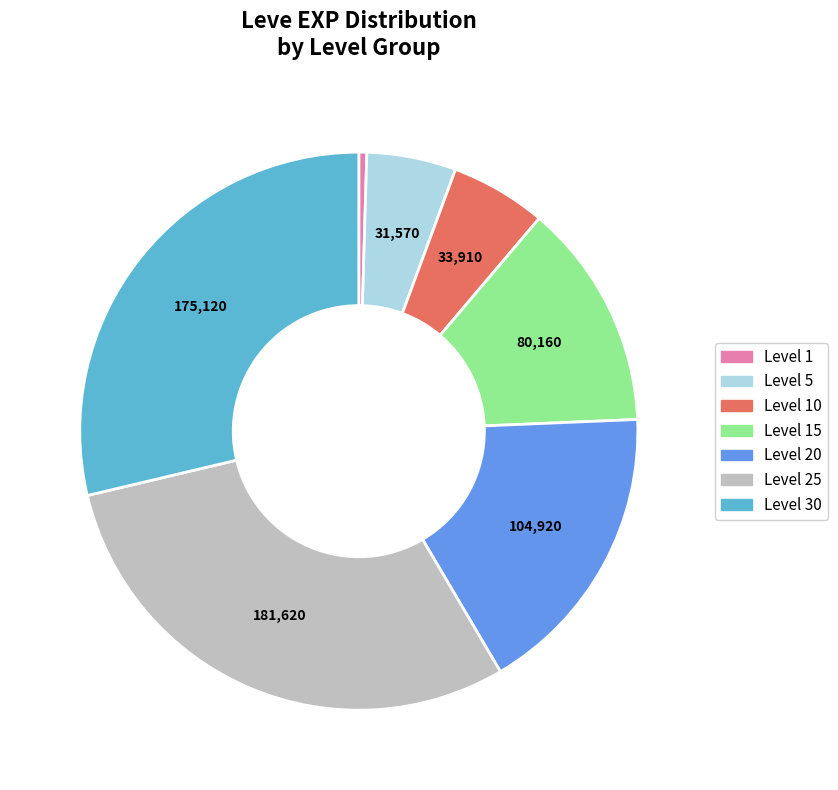

Which category has the smallest portion of the pie?

Level 1